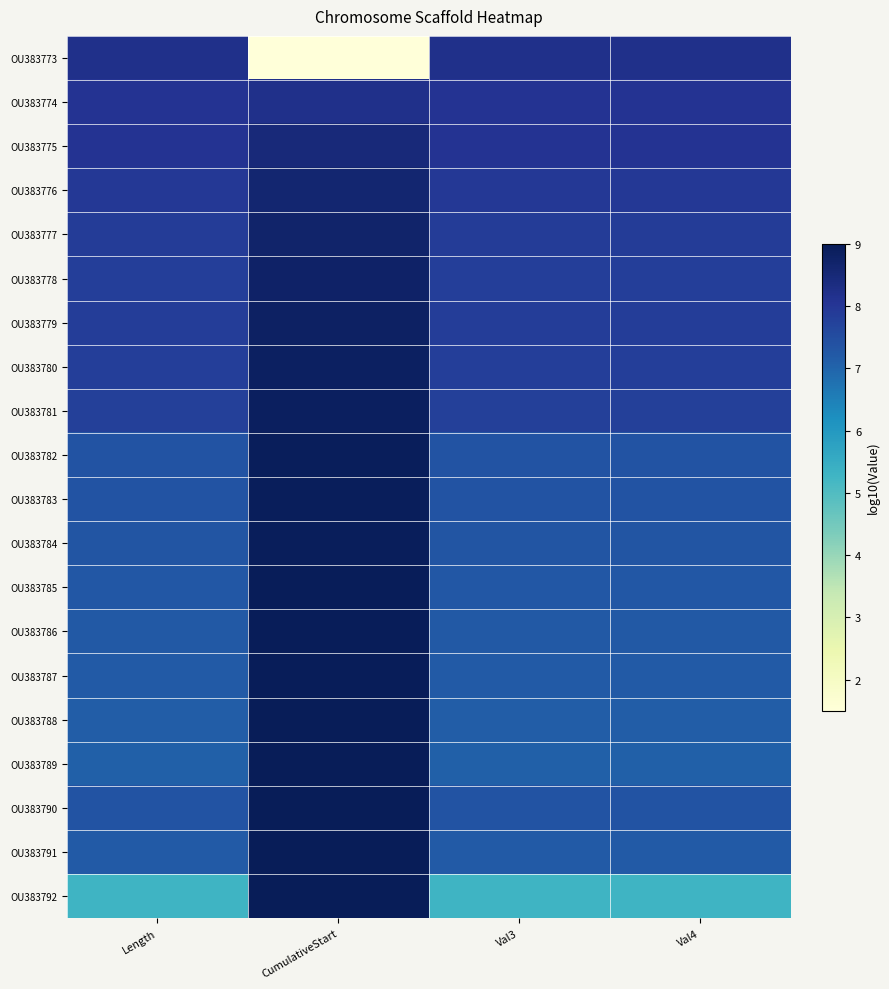

How many categories are shown in the chart?

4